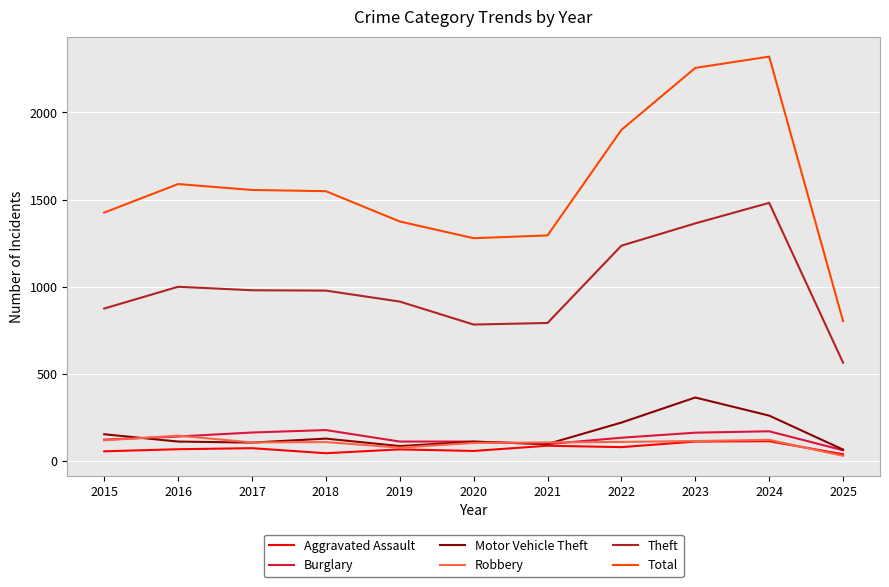

The Burglary series shows 110 at 2019. True or false?

True